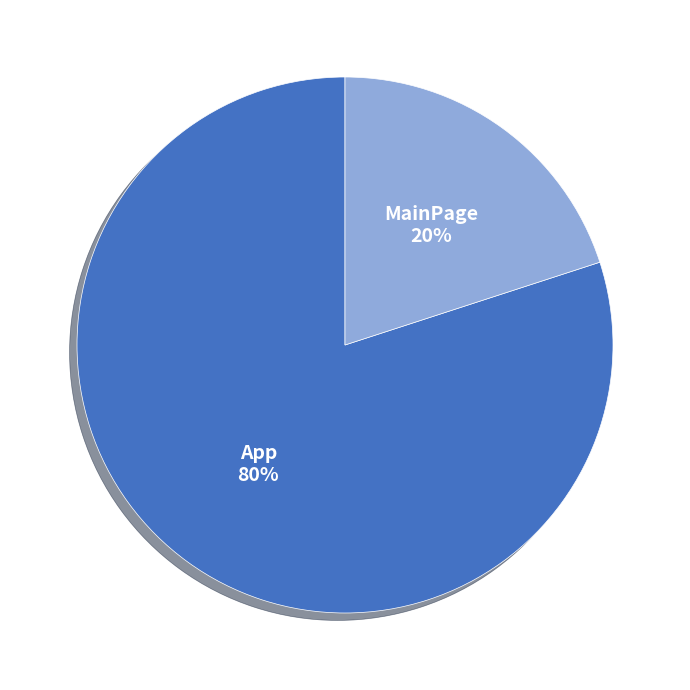

Is there any slice that represents more than half of the pie?

Yes